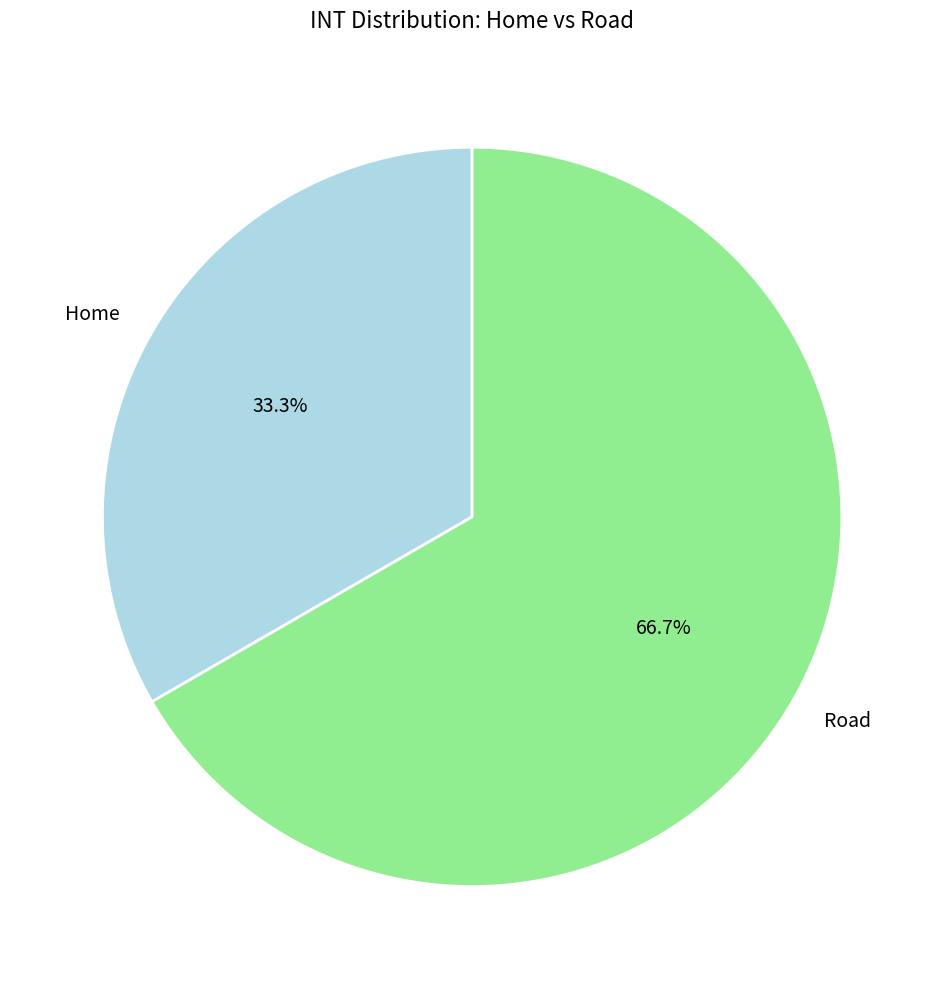

Is there a majority slice in this chart?

Yes